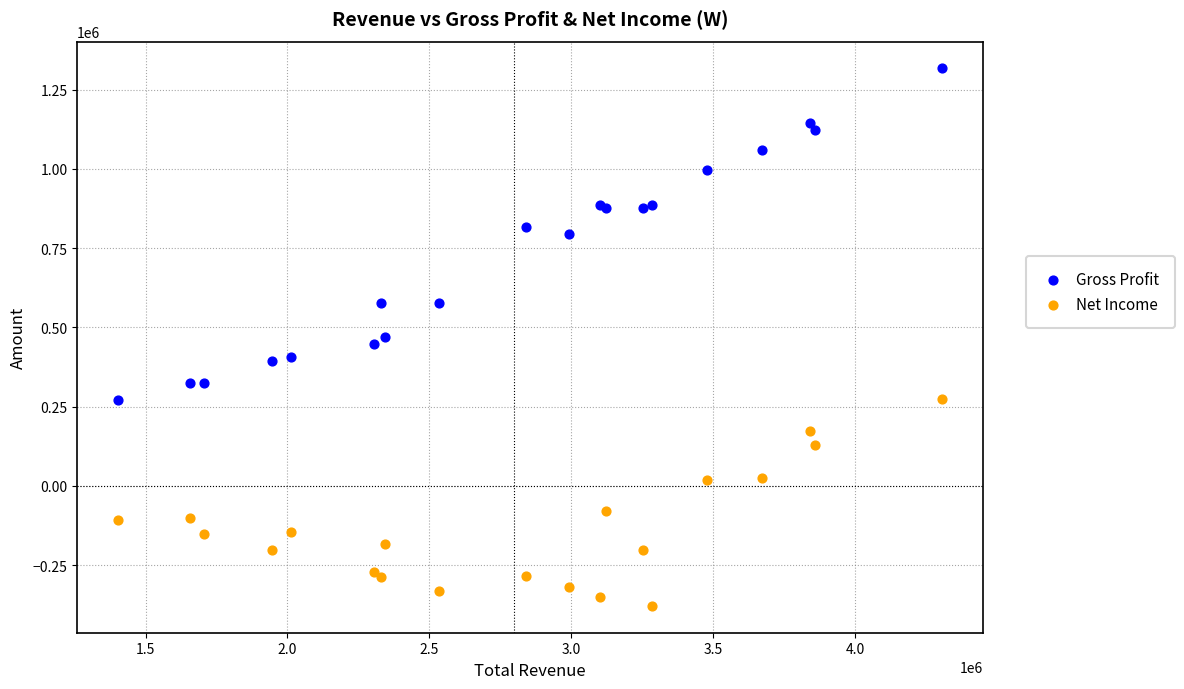

In the Net Income series, what Y value is closest to -52050?

-78000